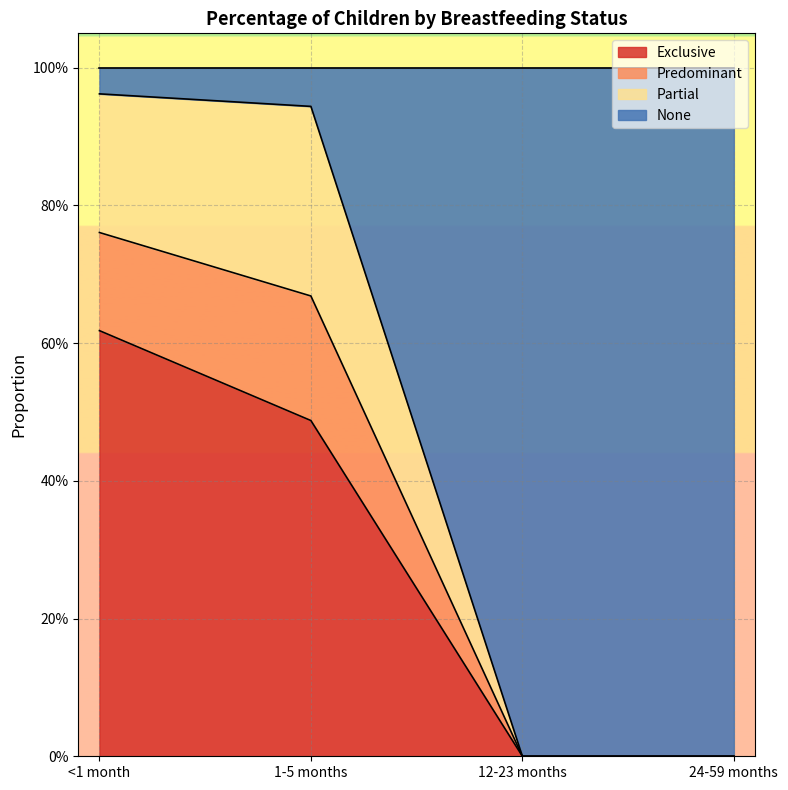

What position from the right is 1-5 months?

3